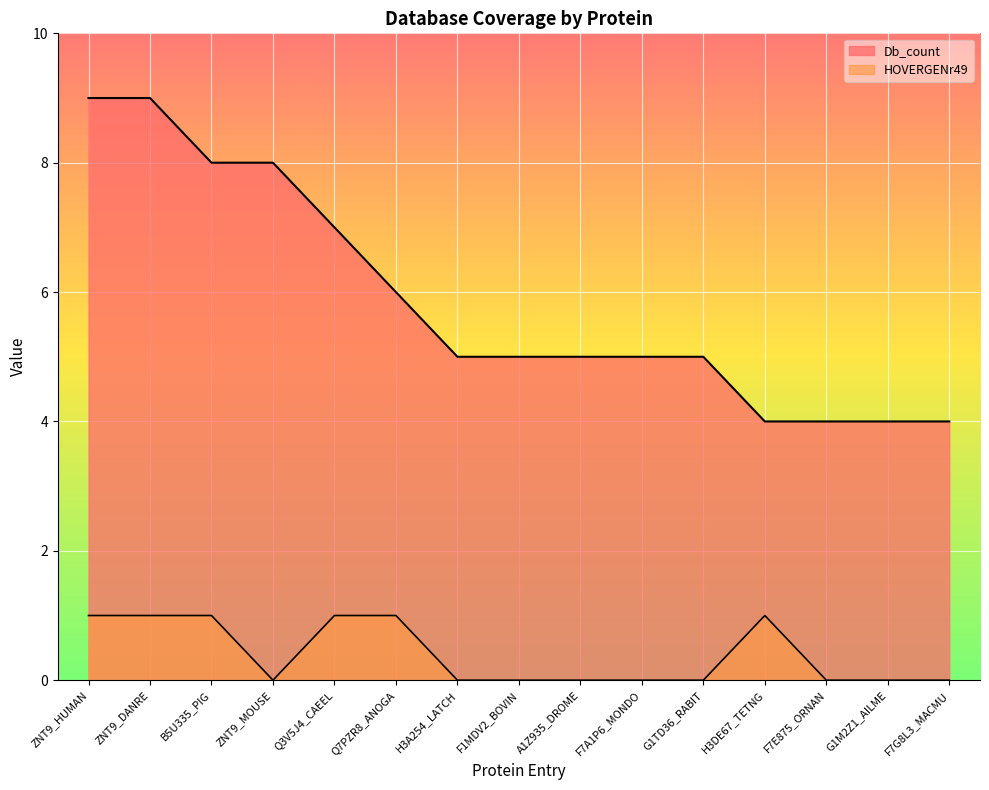

True or false: Db_count has more than 0 interior local peaks.

False